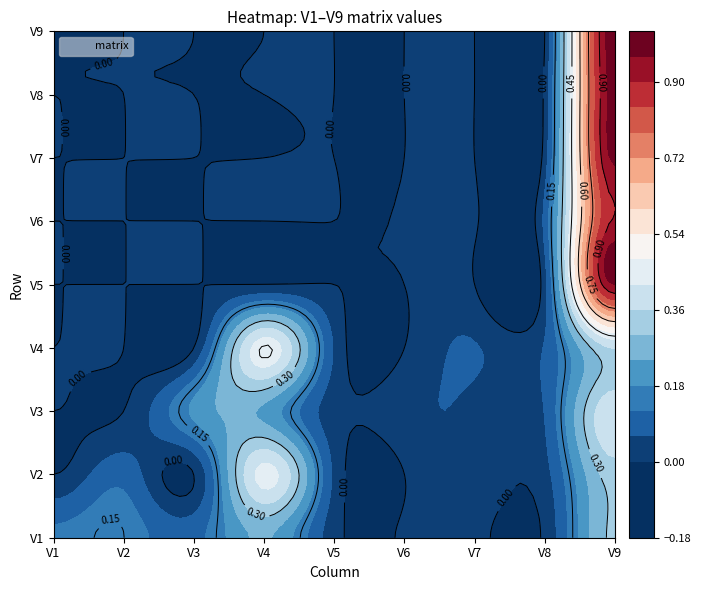

Rank the series by their maximum value, from lowest to highest.

V1, V3, V2, V4, V6, V5, V7, V8, V9